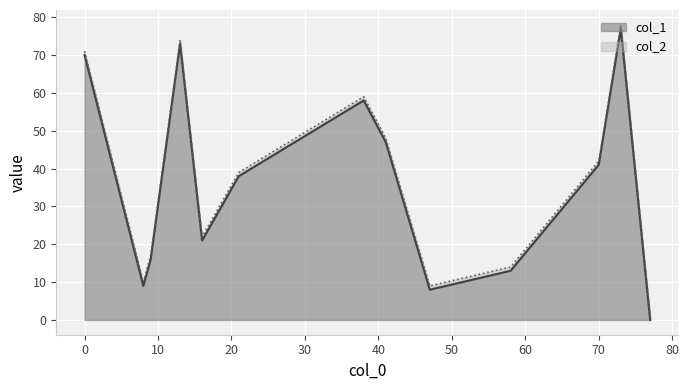

At which label is col_1 closest to 38?

21